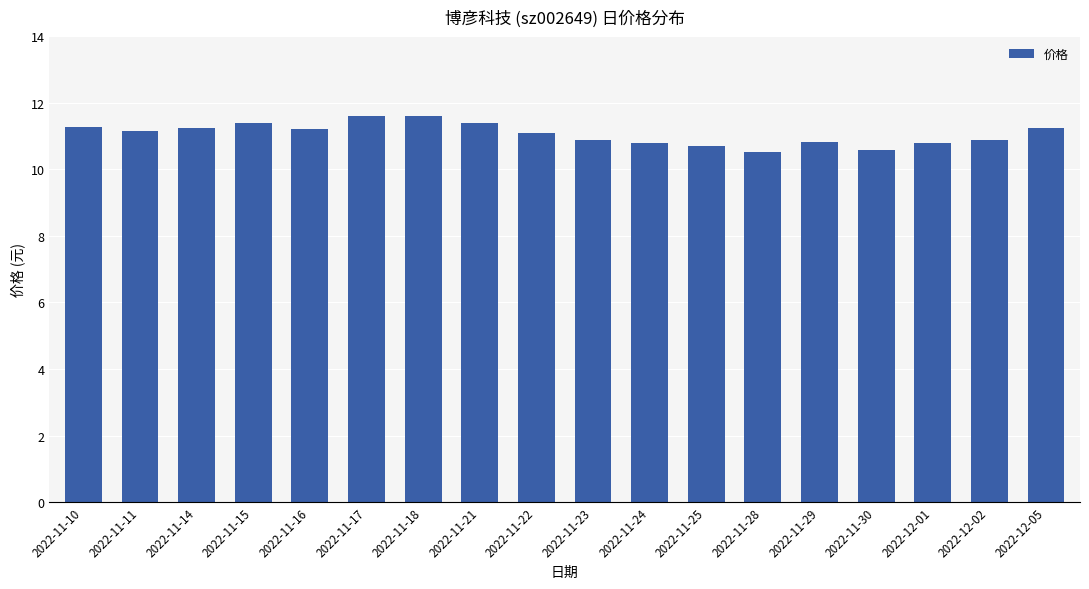

What is the sum of all values?

199.2